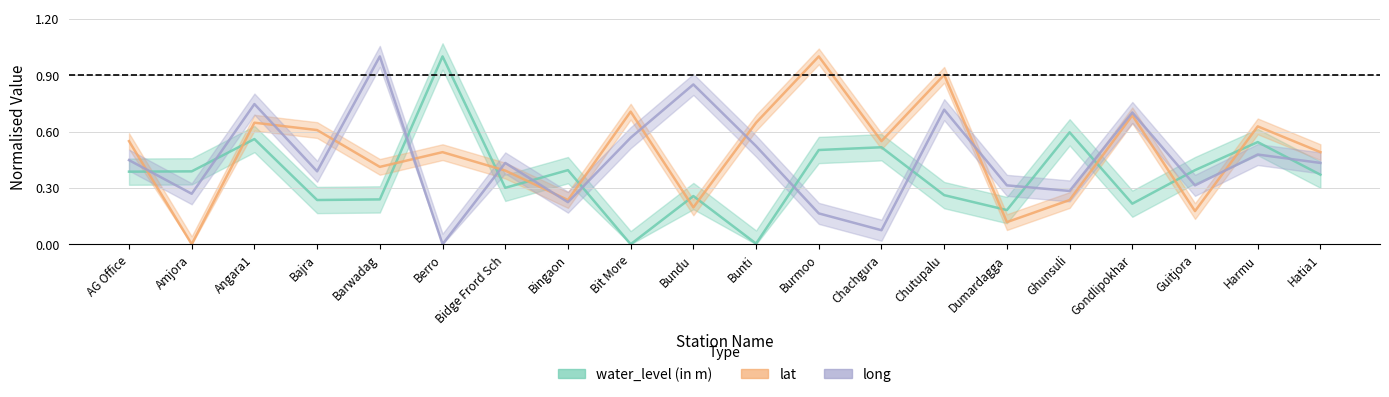

Which series ends up on top after the final intersection of lat and water_level?

lat